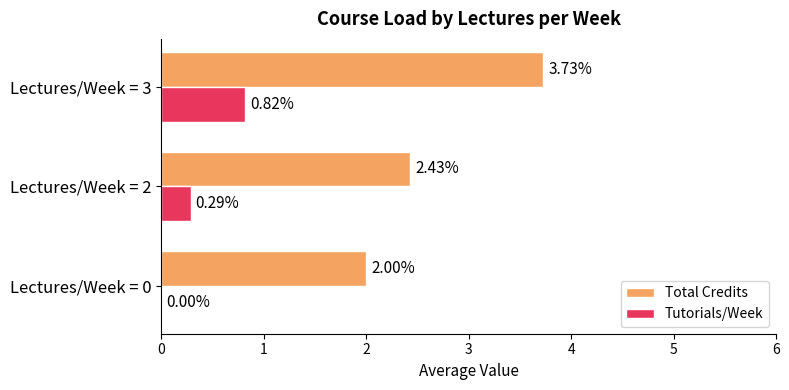

Which series has the largest range (max minus min)?

Total Credits